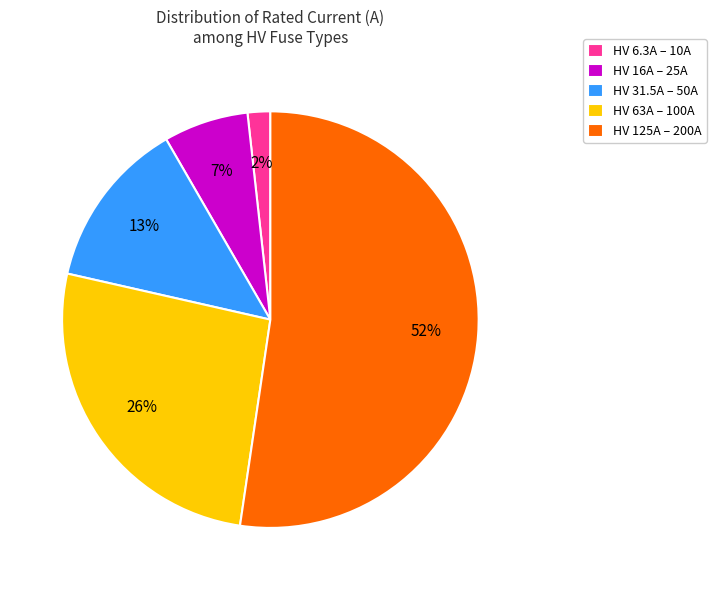

Between HV 16A – 25A and HV 31.5A – 50A, which is larger?

HV 31.5A – 50A